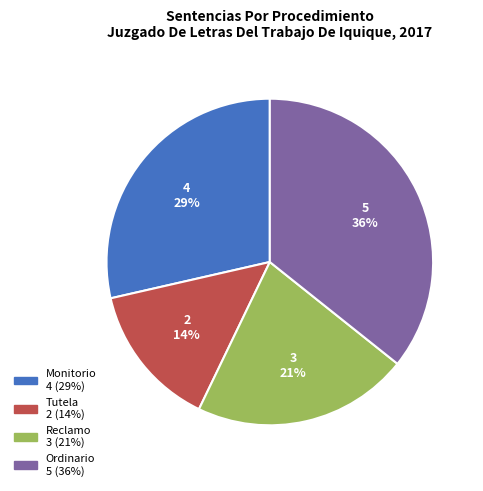

Does any single category account for the majority?

No